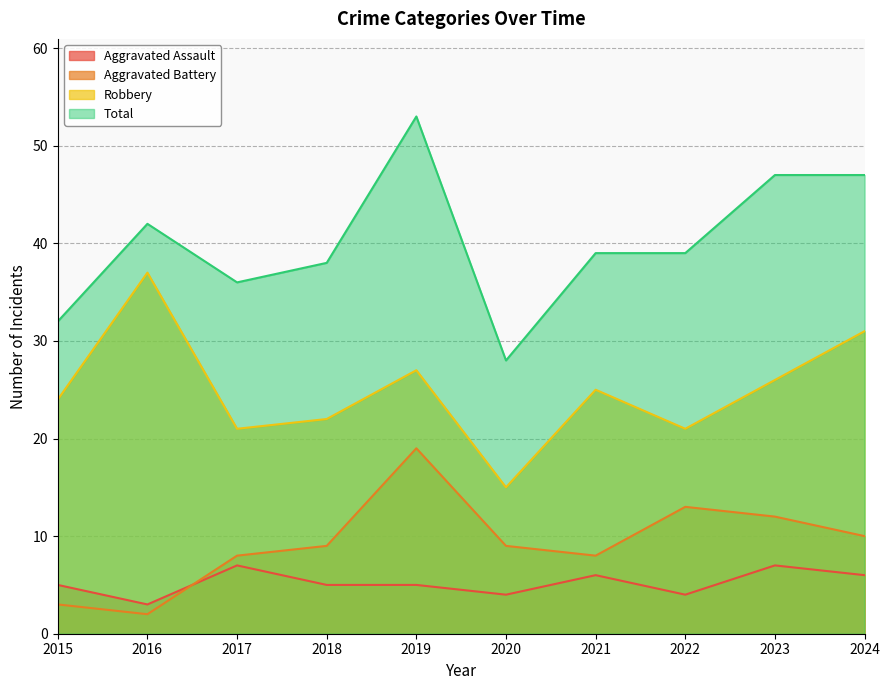

Which series has the largest range (max minus min)?

Total